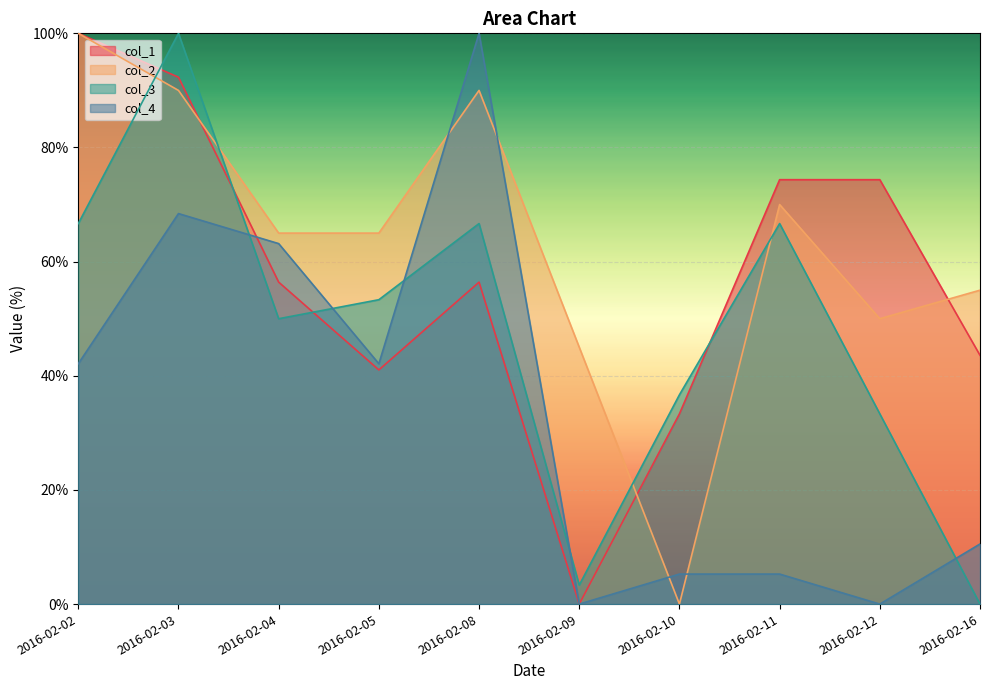

In col_2, how many points are higher than both neighbors (excluding endpoints)?

2